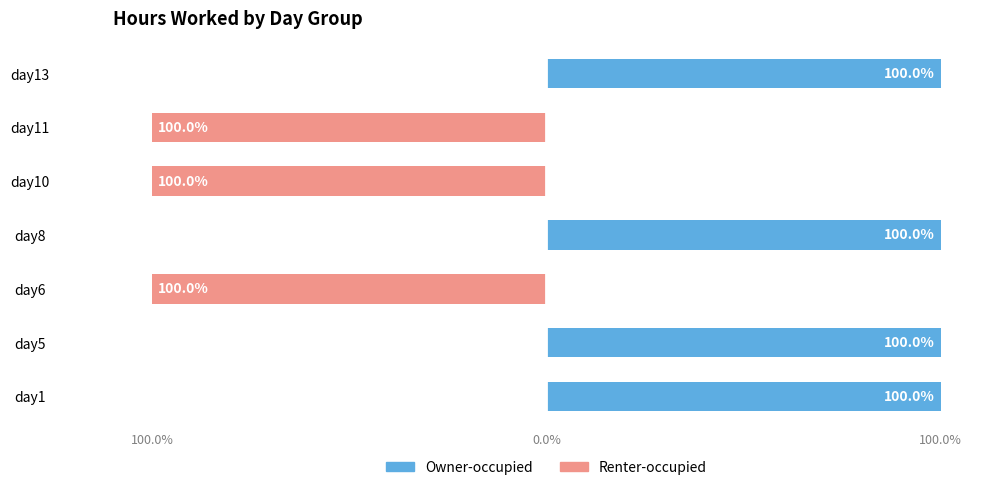

At how many categories does at least one series exceed -49?

7